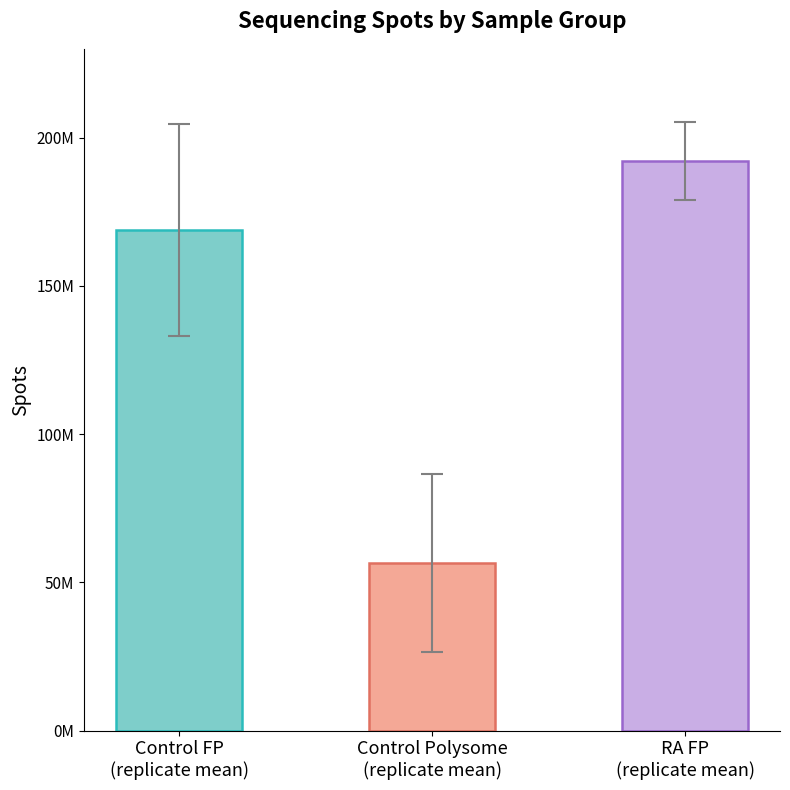

The value of RA_FP at Control_FP3 is 87357485. True or false?

False